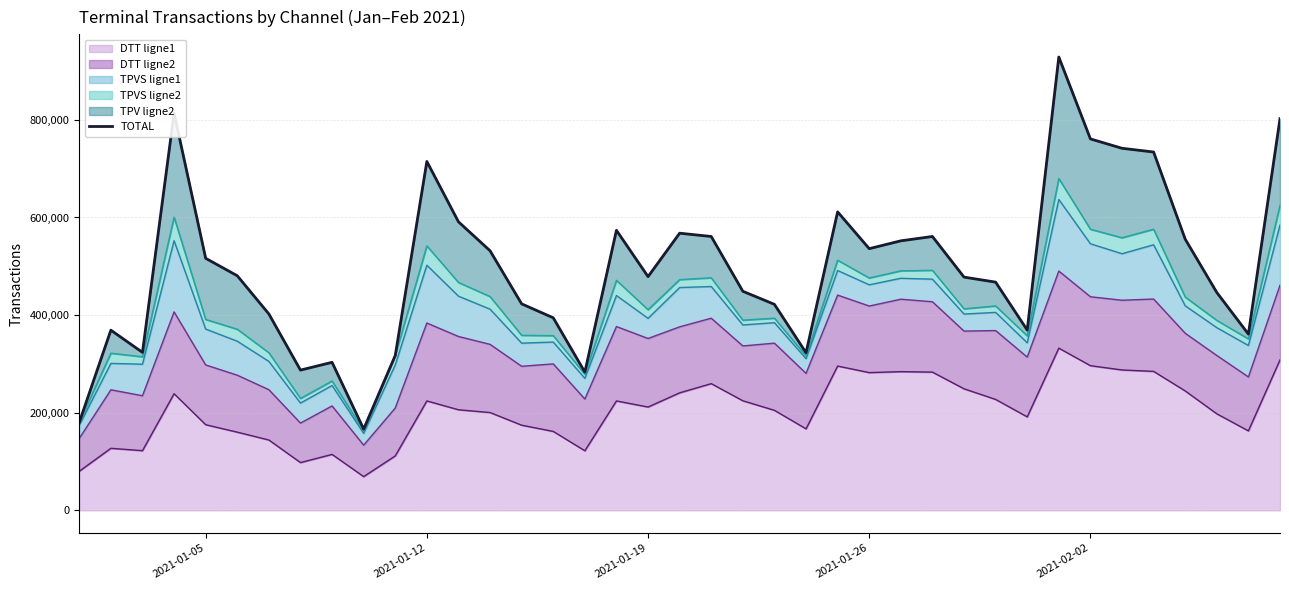

What is the highest value of the DTT ligne1 series?

332314